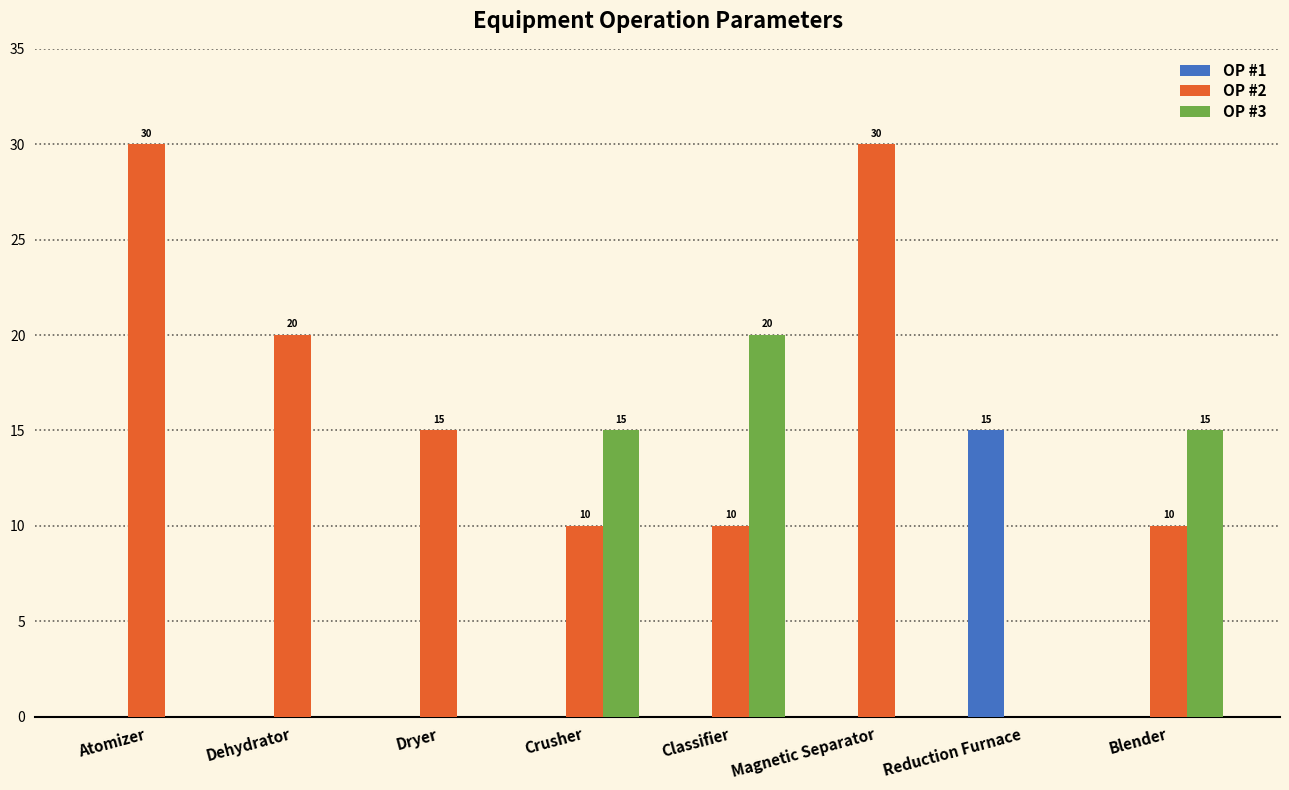

What is the spread (max minus min) of values at Magnetic Separator?

30